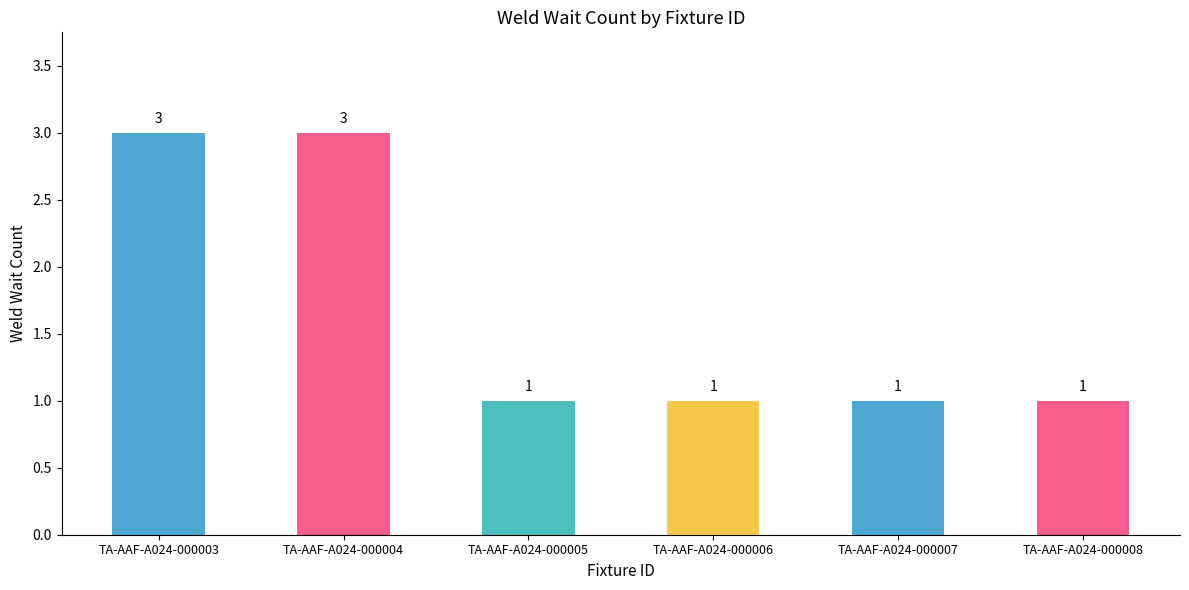

What is the maximum value shown in the chart?

3